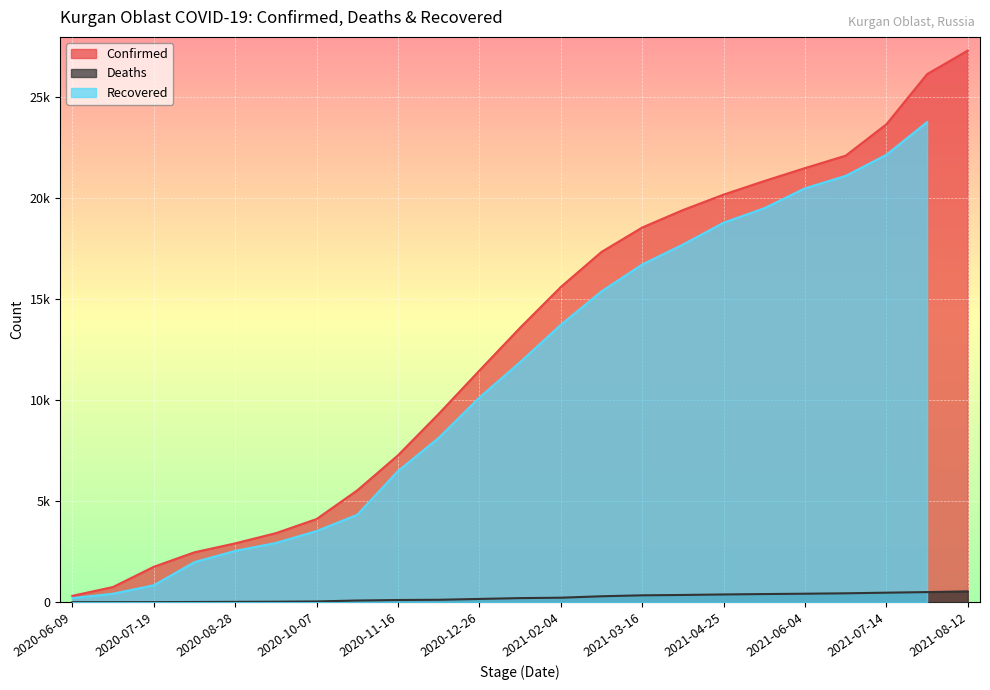

What is the sum of the Confirmed values at 2021-04-25 and 2020-06-29?

20941